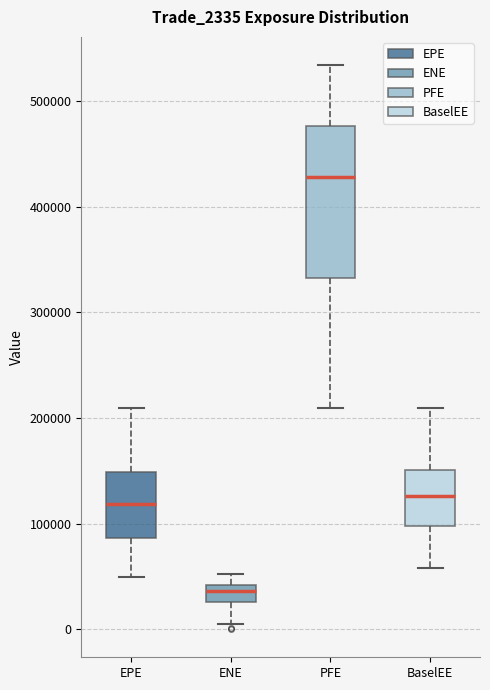

Comparing the boxes themselves (not the whiskers), which one is the tallest?

PFE